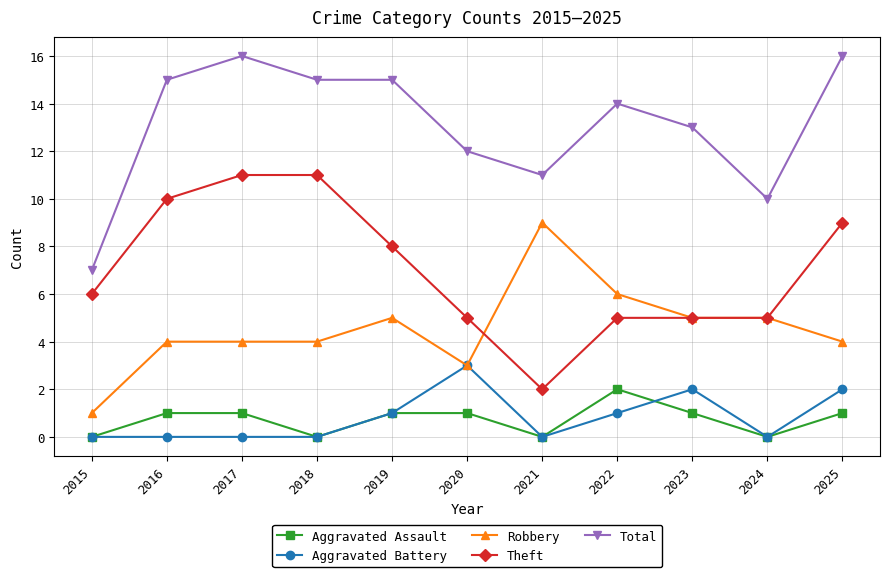

At how many categories does at least one series exceed 9?

10